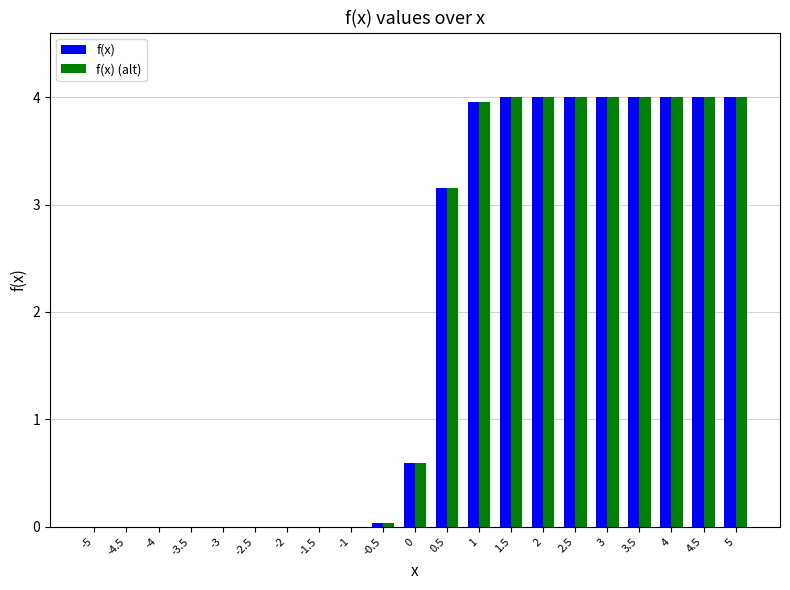

Read the f(x) (alt) value at 4.

4.0